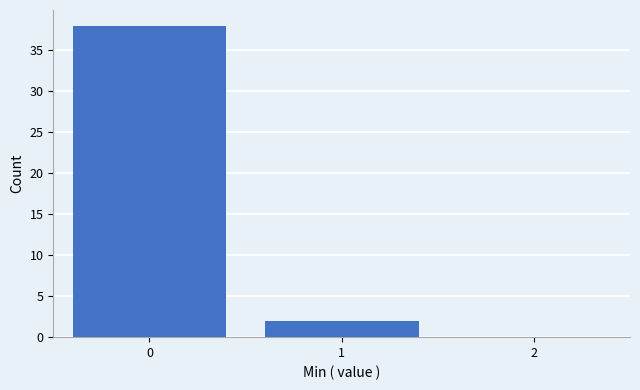

Reading right to left, what are all the values shown in this chart?

2=0	1=2	0=38